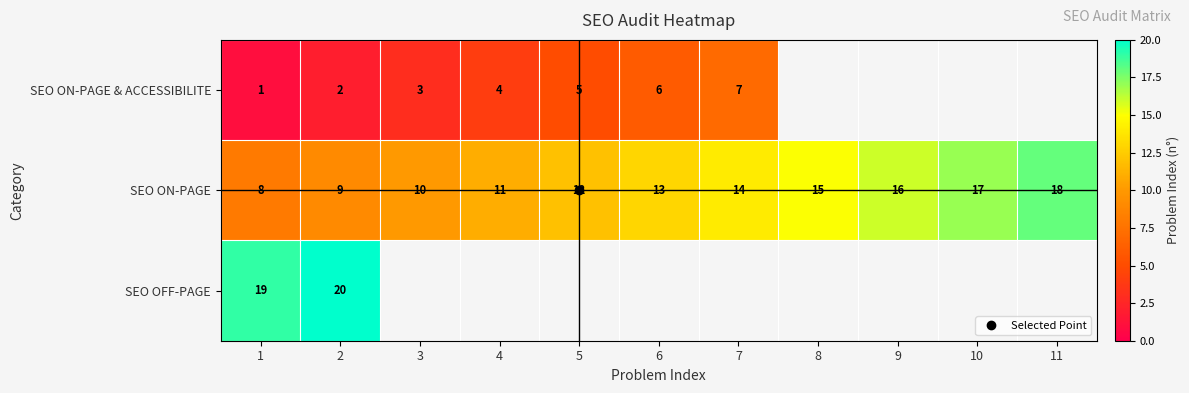

At 6, list the series in order from largest to smallest.

SEO ON-PAGE, SEO OFF-PAGE, SEO ON-PAGE & ACCESSIBILITE